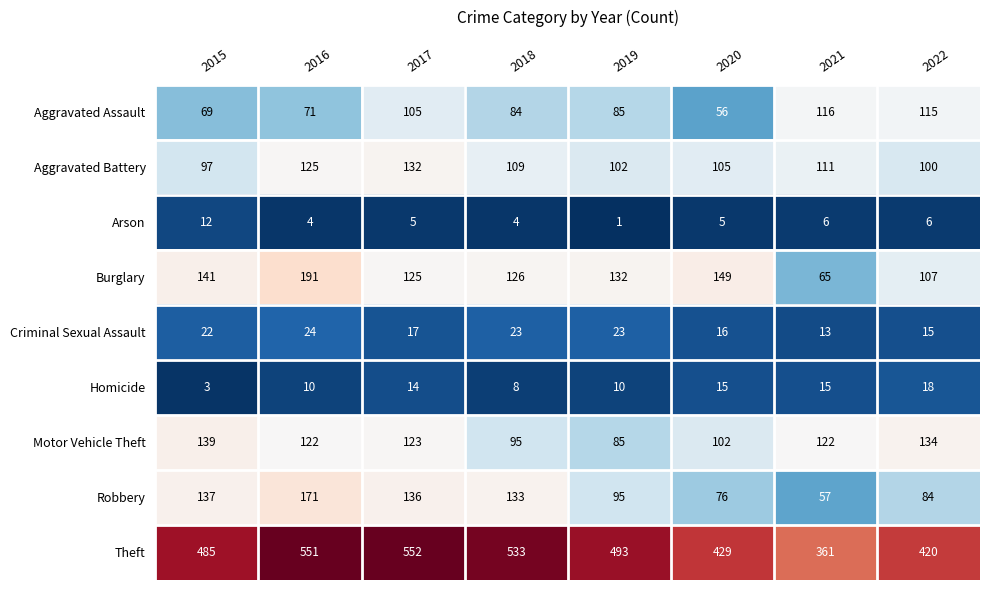

Which series has the largest total across all categories?

Theft